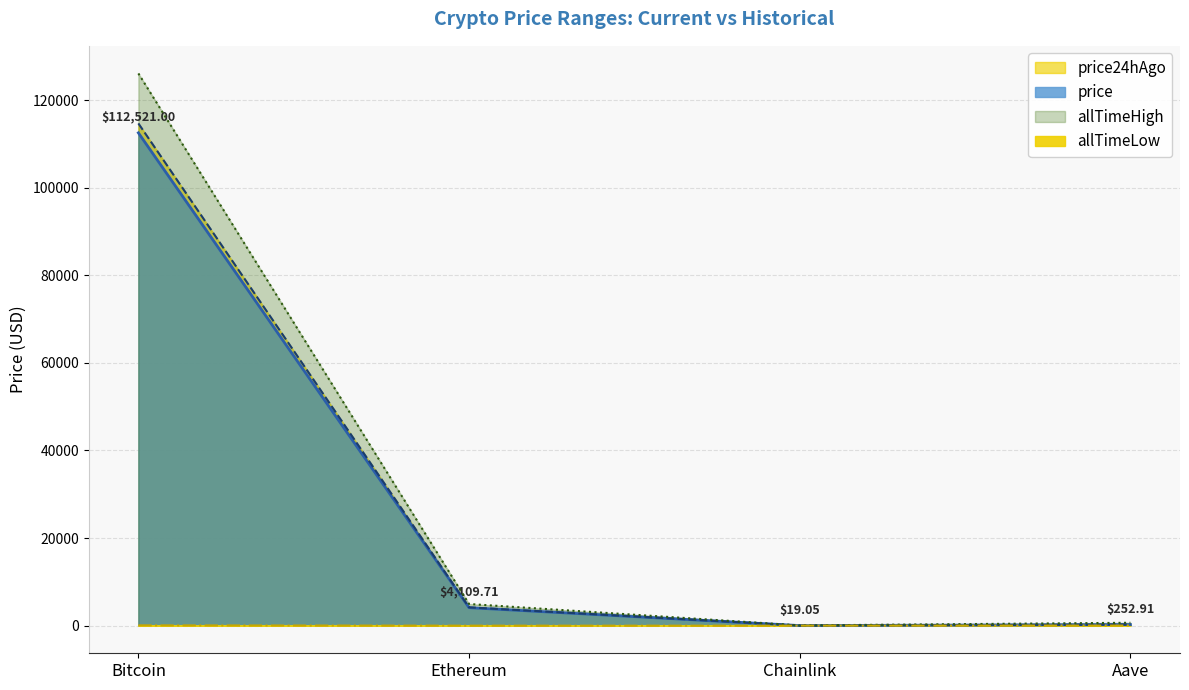

What is the value of the allTimeLow point at the 1st from the left?

67.8